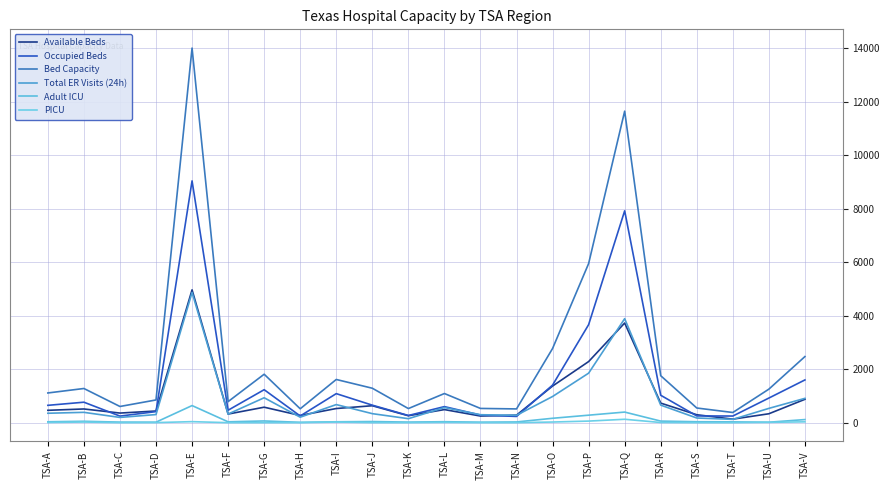

What are all the series names shown in the legend?

Available Beds, Occupied Beds, Bed Capacity, Total ER Visits (24h), Adult ICU, PICU